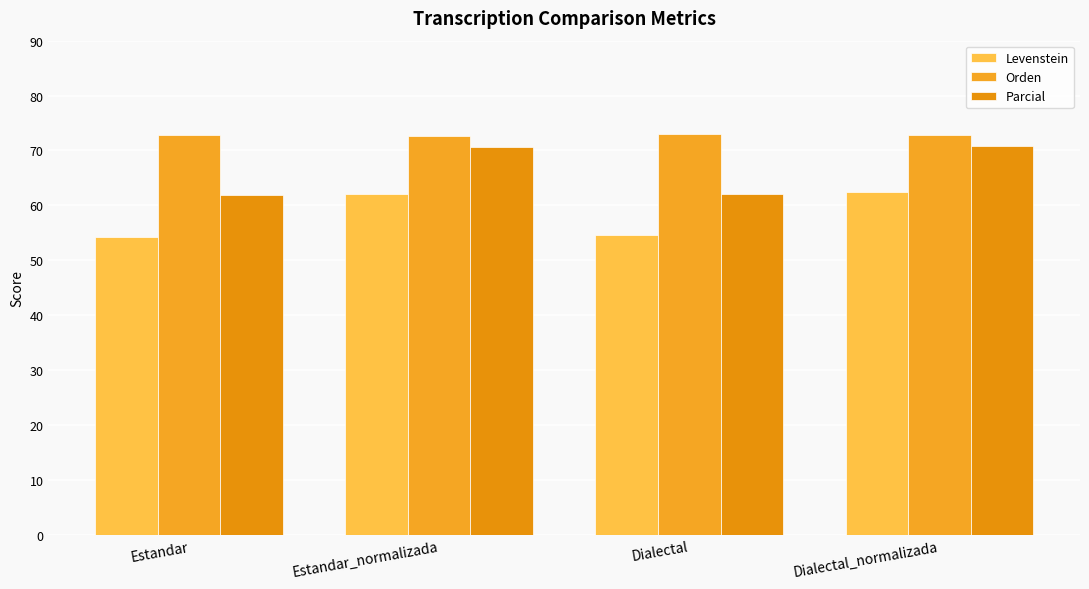

How many bars are there in each group?

3